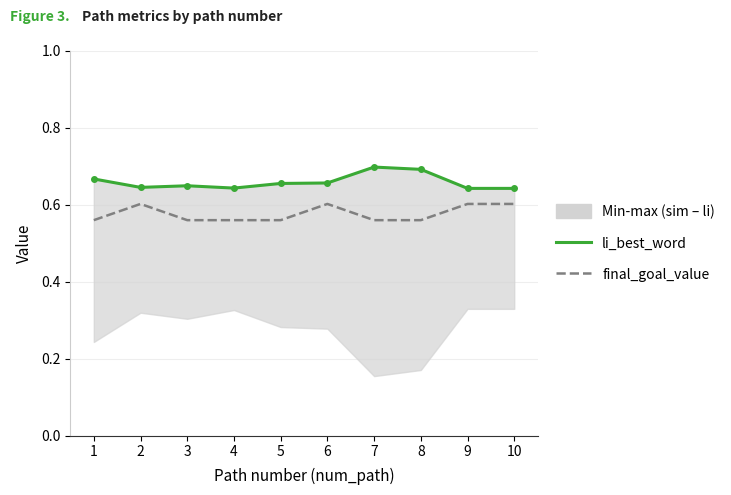

True or false: li_best_word and final_goal_value intersect in this chart.

False